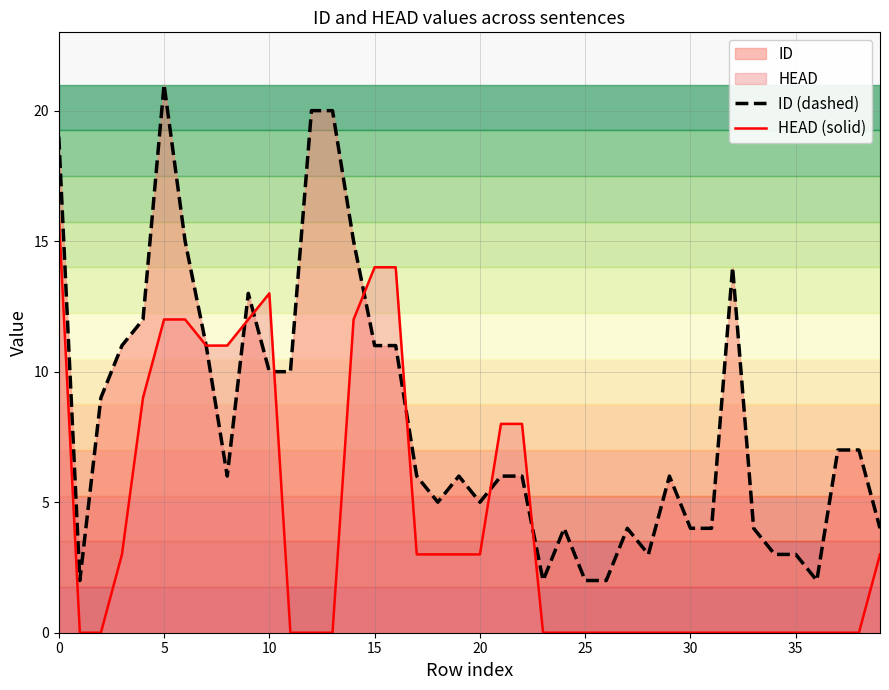

What is the total value across all series at 24?

4